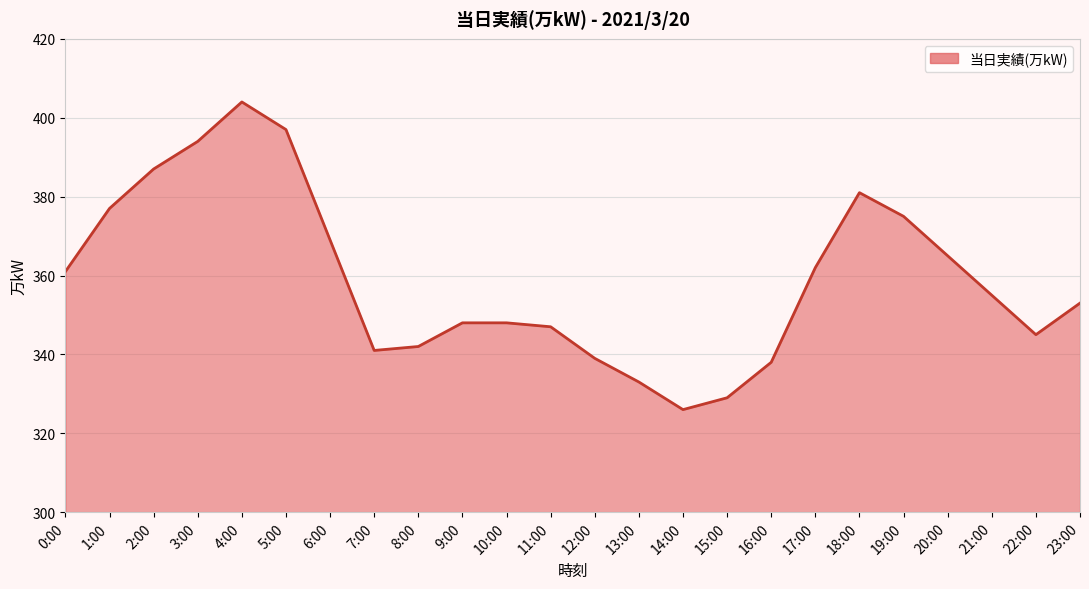

Is it true that the value at 6:00 is 369?

True